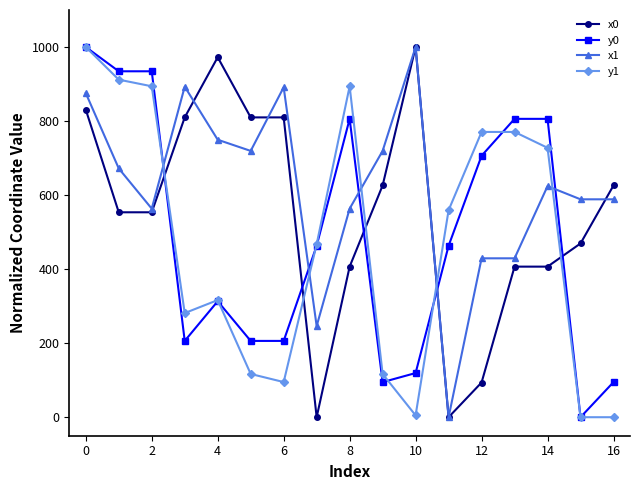

What is the greatest value displayed?

1000.0